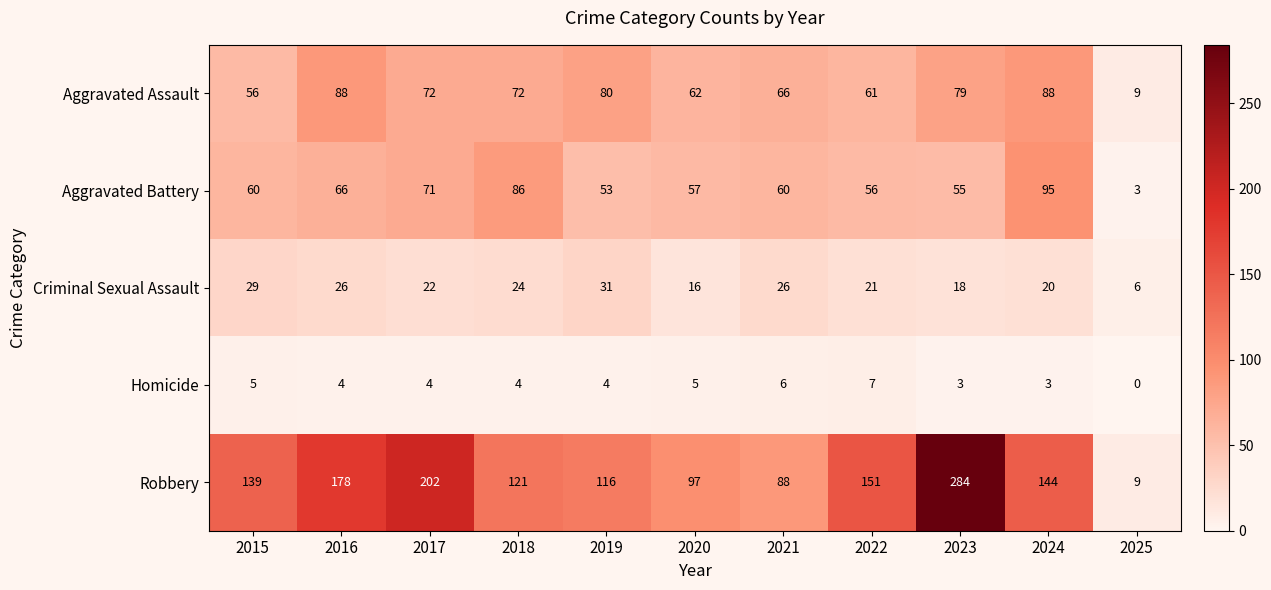

The value of Aggravated Battery at 2016 is 92. True or false?

False